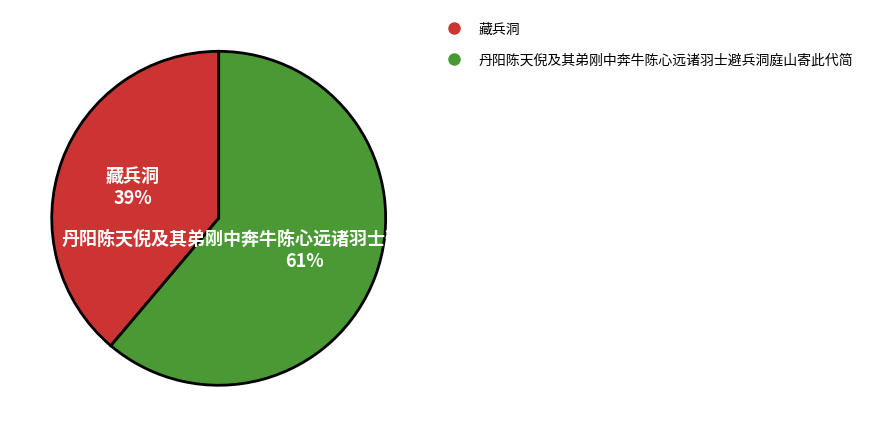

Do 藏兵洞 and 丹阳陈天倪及其弟刚中奔牛陈心远诸羽士避兵洞庭山寄此代简 together represent more than half of the pie?

Yes